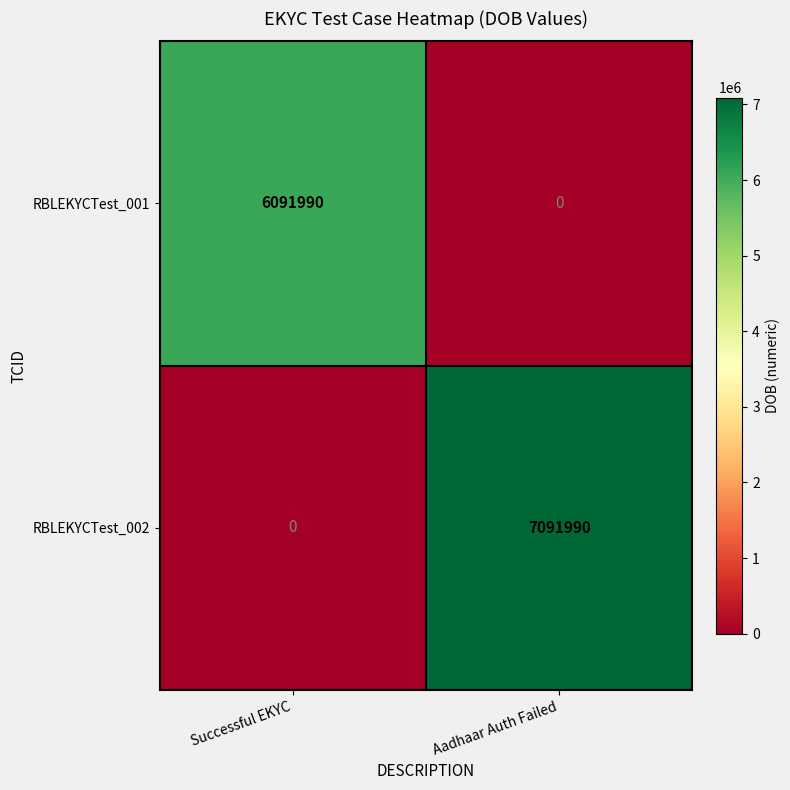

Between Successful EKYC and Aadhaar Auth Failed, which series saw the biggest shift?

RBLEKYCTest_002